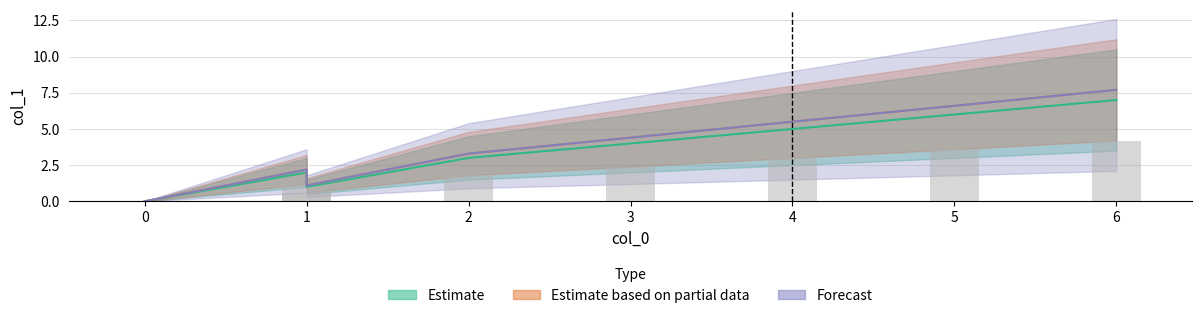

How many values are between 2 and 6?

5